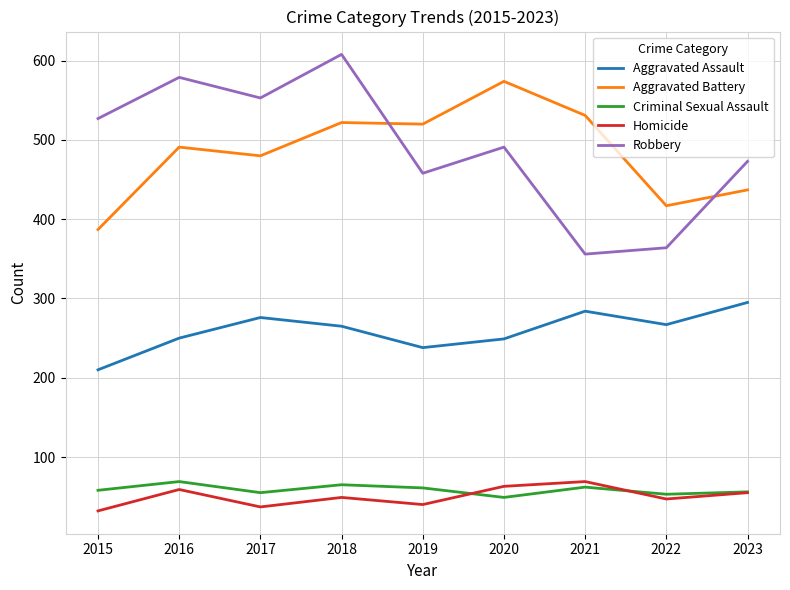

Which series has the widest spread of values?

Robbery